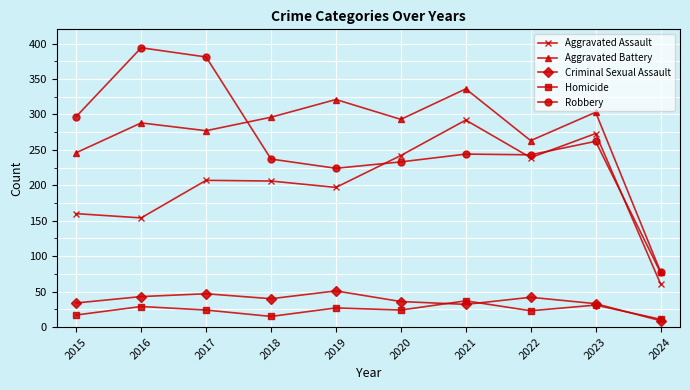

Is the value of Robbery at 2023 greater than the value of Homicide at 2023?

Yes